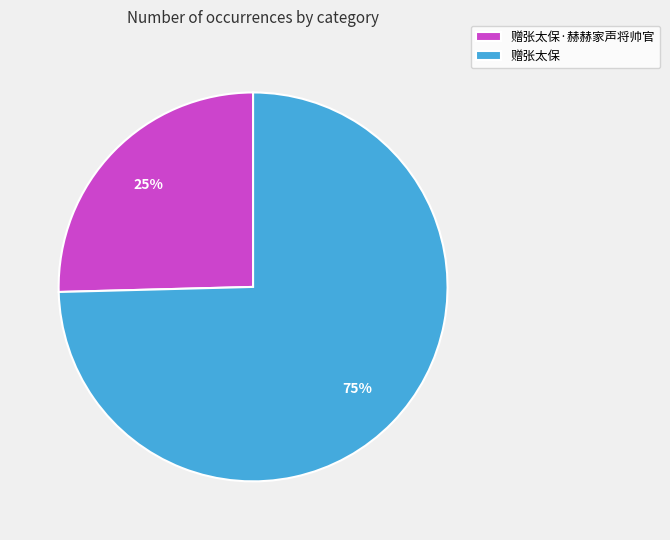

Which has a higher value, 赠张太保 or 赠张太保·赫赫家声将帅官?

赠张太保